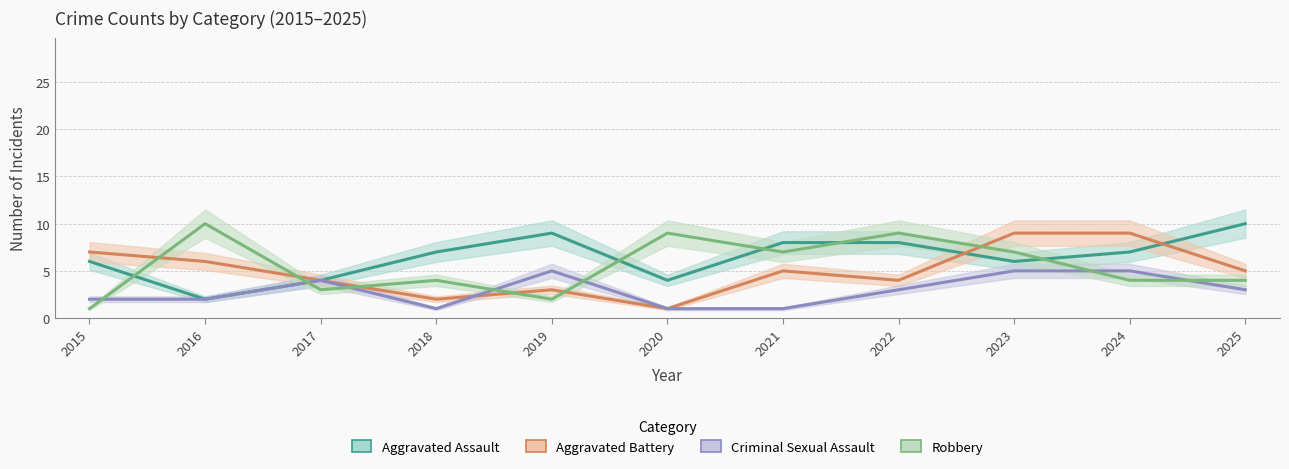

Where is Robbery nearest to the value 5?

2018